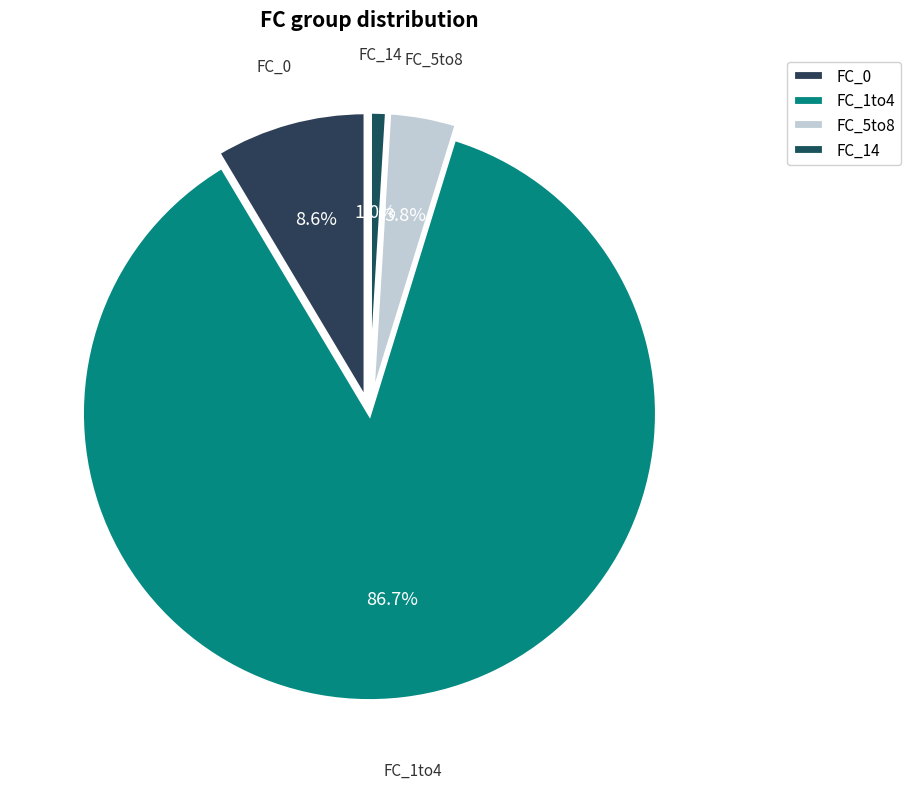

Rank the categories by value from highest to lowest.

FC_1to4, FC_0, FC_5to8, FC_14